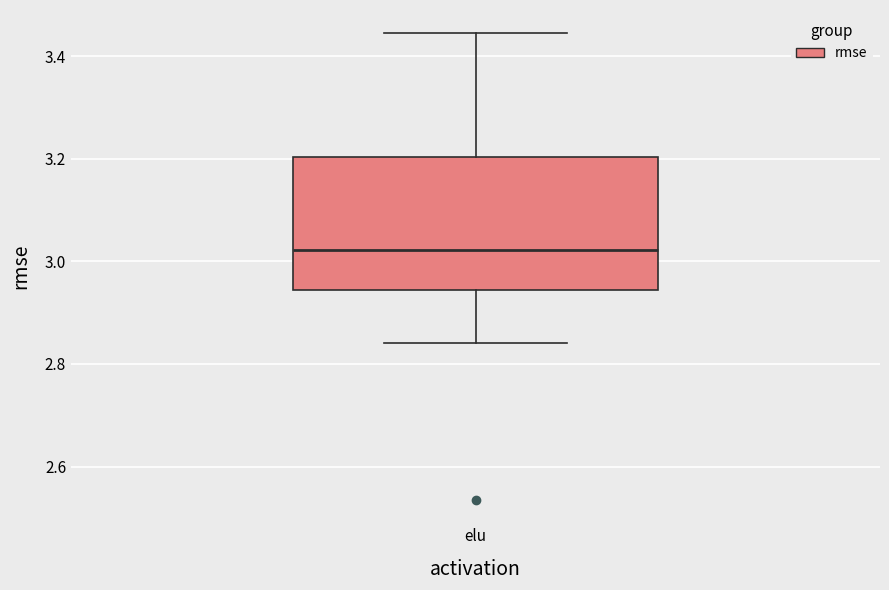

Transcribe this box plot: give where the median line is, the range the box spans, and where the two whiskers end, as read against the y-axis. The values are not printed on the chart, so give them approximately, as read against the axis.

median 3.02, box 2.94 to 3.20, whiskers 2.84 to 3.44